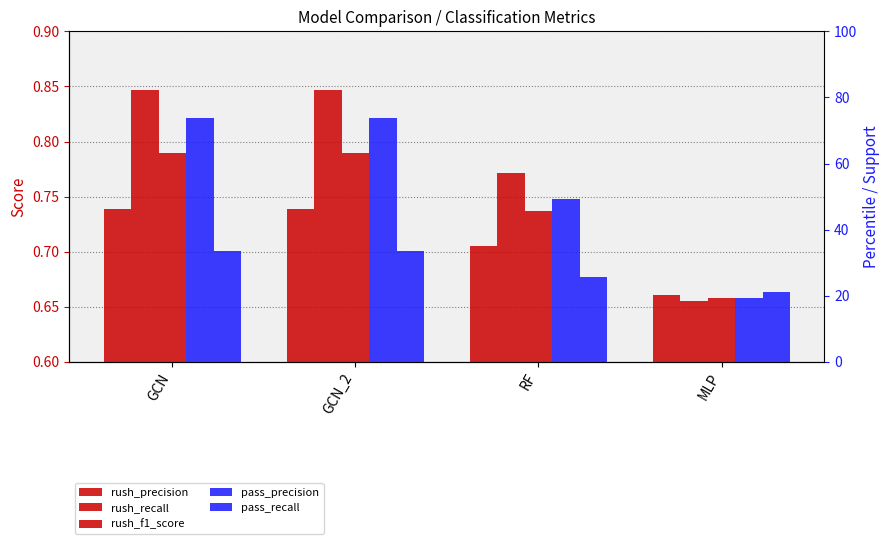

Rank the series by their average value, from lowest to highest.

pass_recall, rush_precision, rush_f1_score, pass_precision, rush_recall